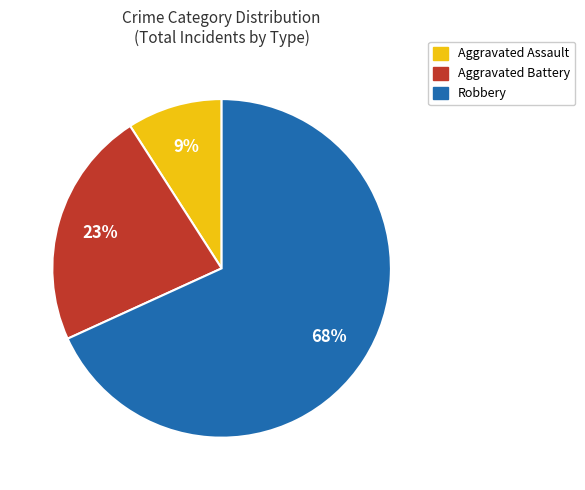

Rank the categories by value from lowest to highest.

Aggravated Assault, Aggravated Battery, Robbery